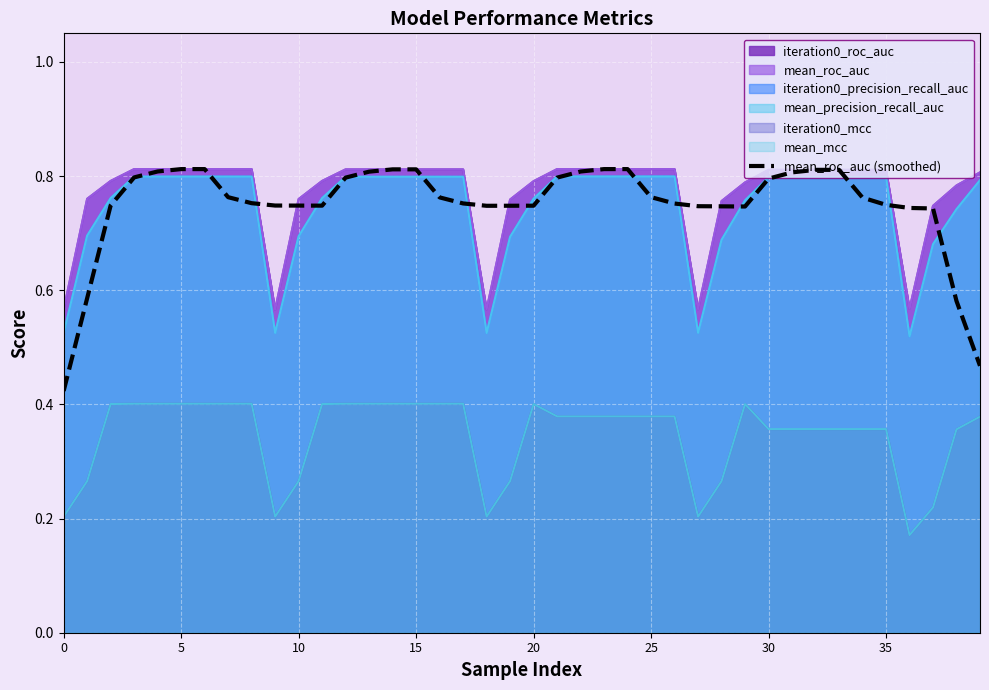

Which has a higher value, 28 or 10?

10